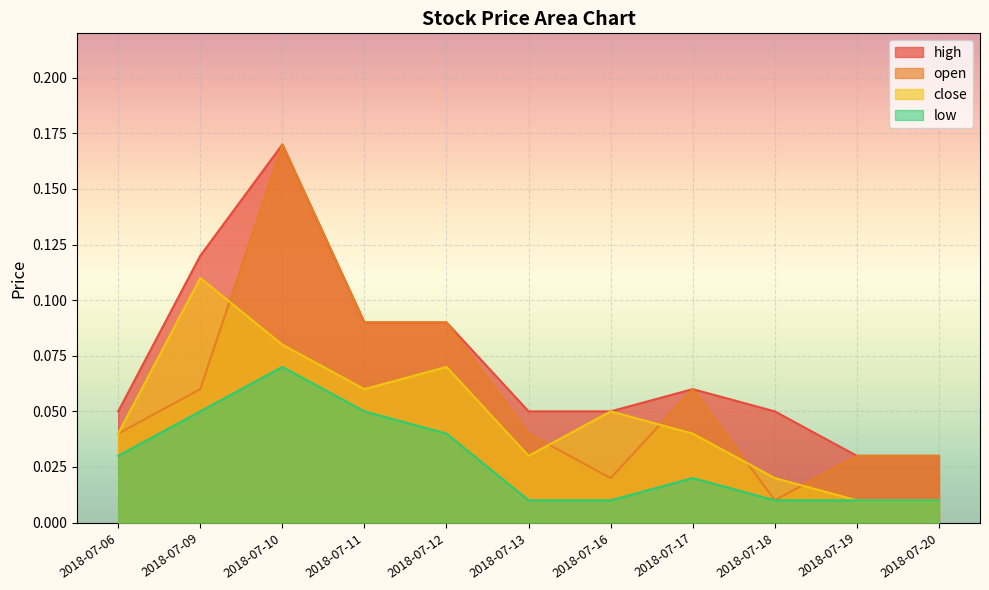

What is the difference between the maximum and minimum values in the low series?

0.1